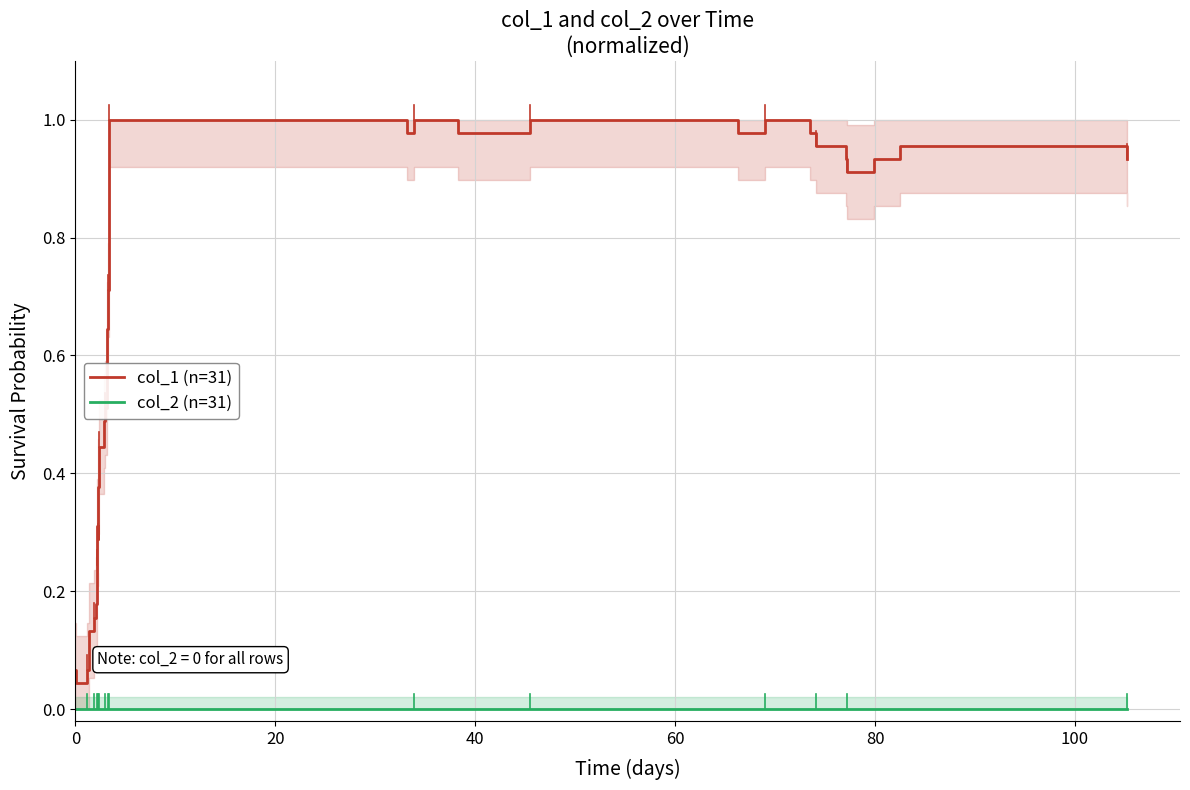

True or false: col_1 (n=31) and col_2 (n=31) intersect in this chart.

False